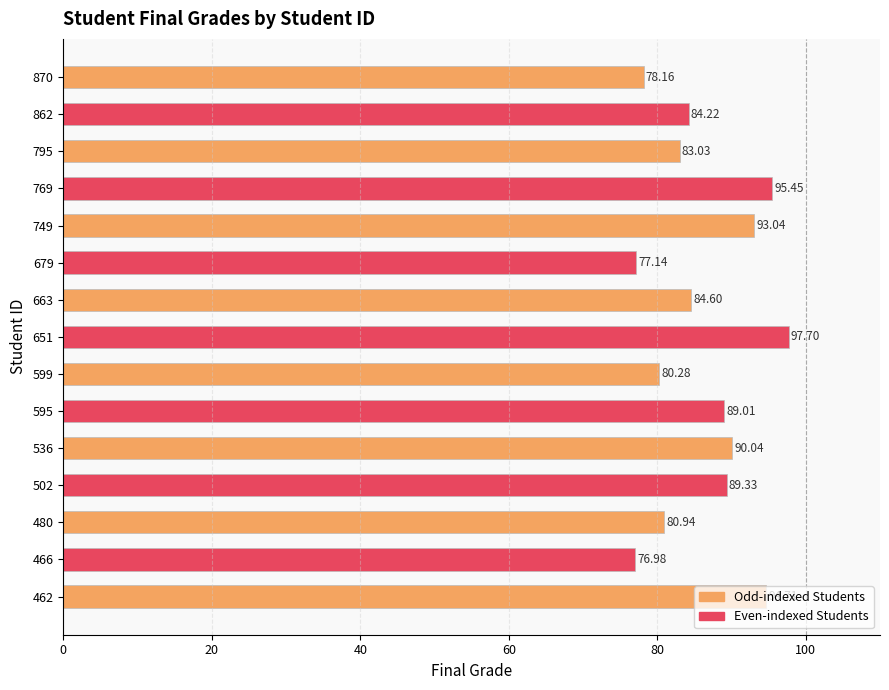

The value at 502 is 89.3. True or false?

True